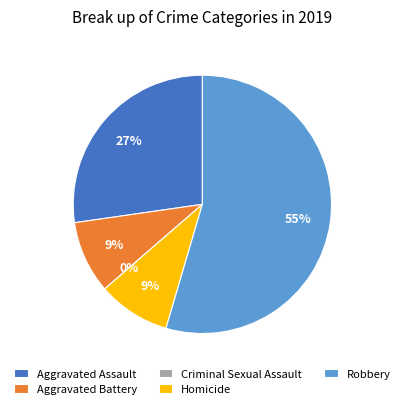

Do Robbery and Homicide together represent more than half of the pie?

Yes